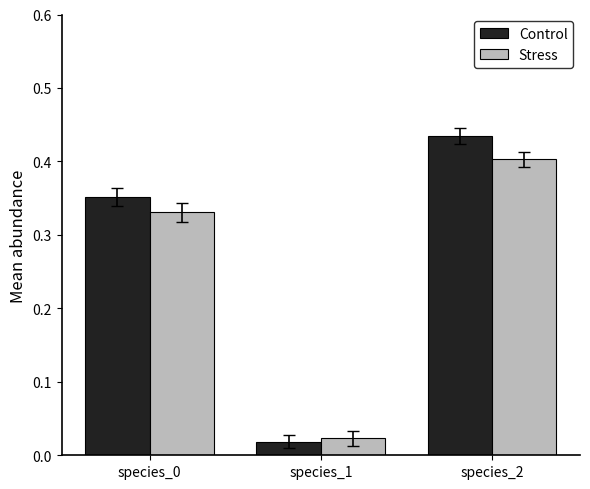

What is the sum of all Stress values?

0.8